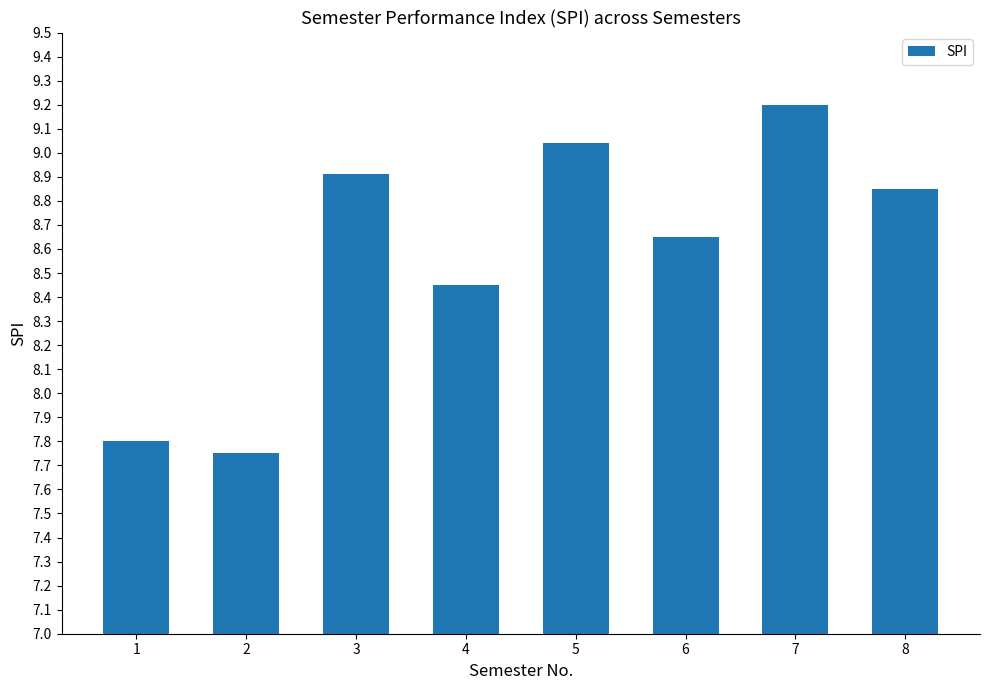

How many categories are shown in the chart?

8